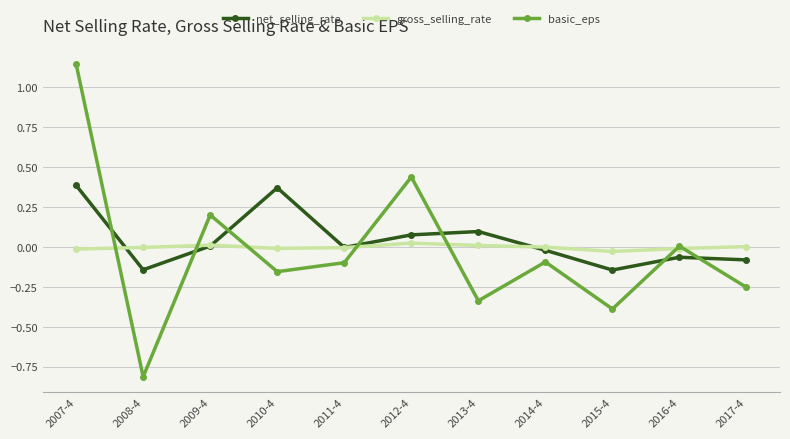

True or false: basic_eps has a value of -0.8 at 2008-4.

True